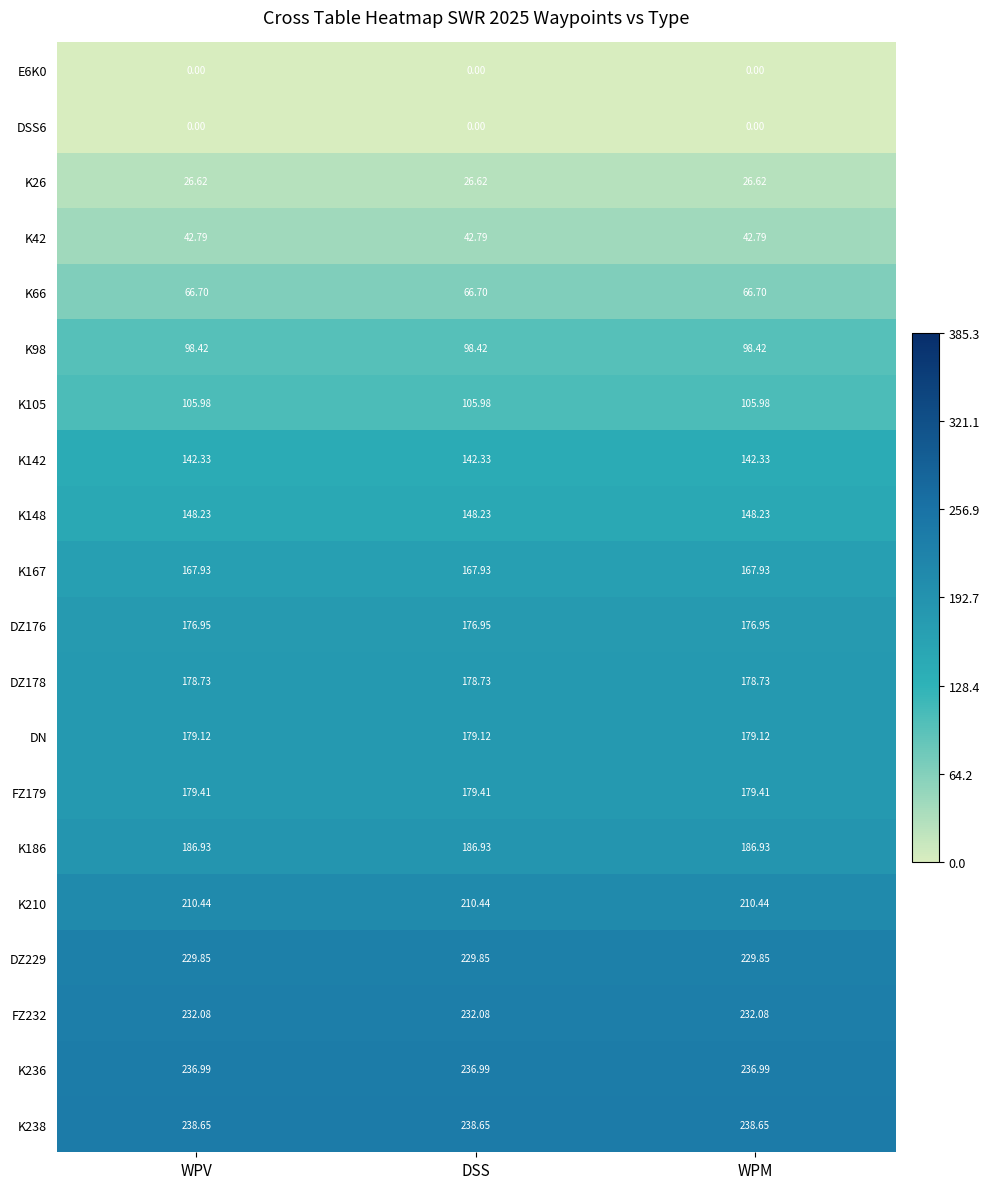

At how many categories does at least one series exceed 20?

3